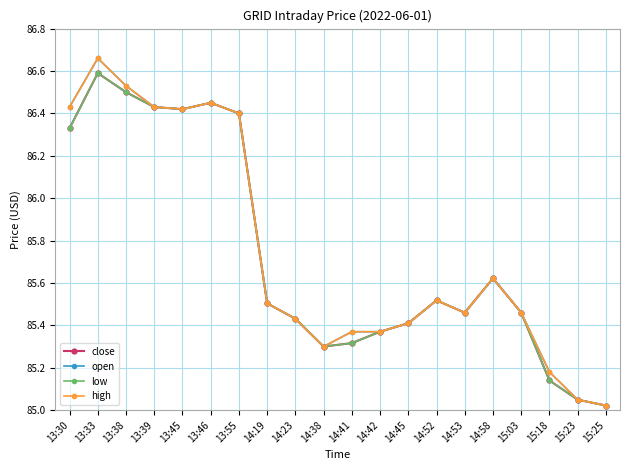

What is the label of the 14th point from the right?

13:55